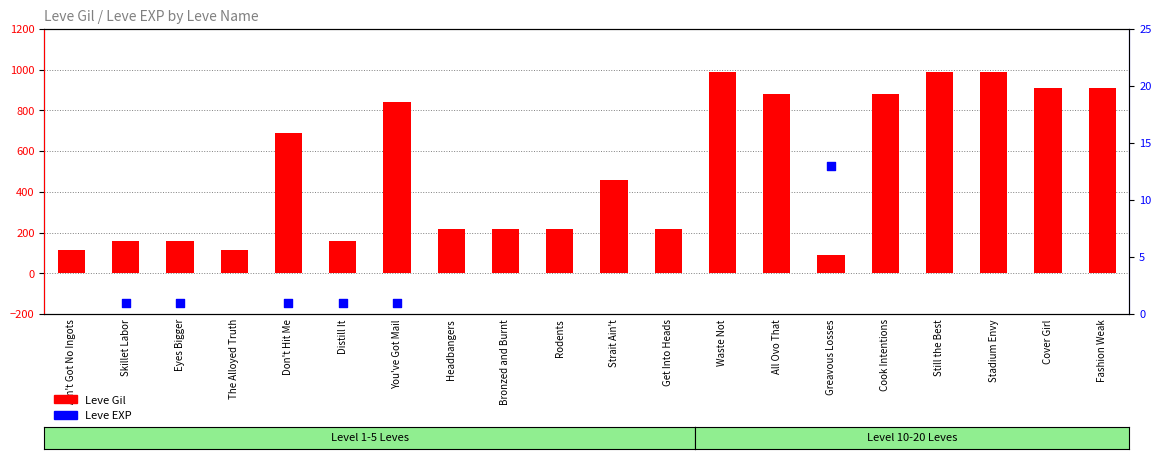

Which series has the largest total across all categories?

Leve Gil